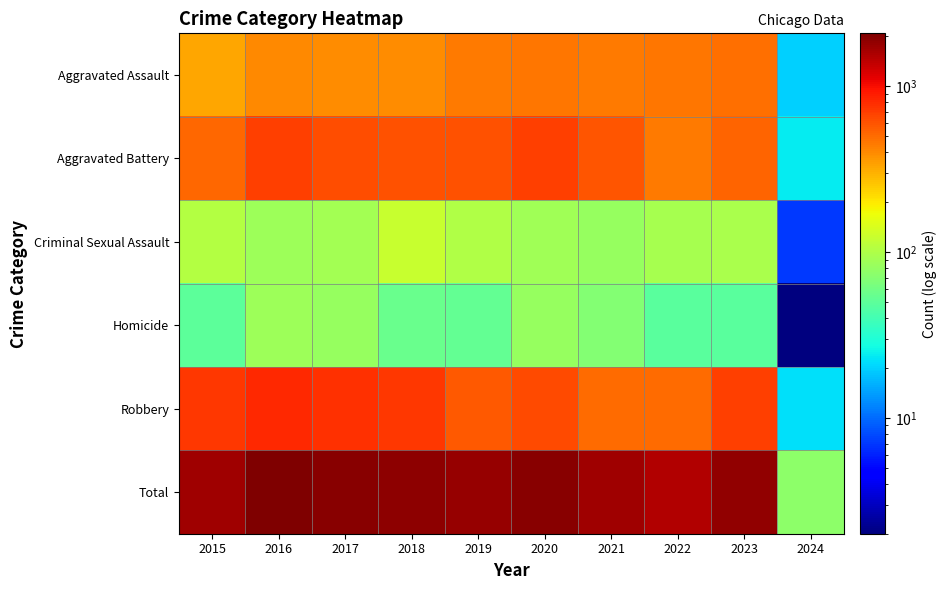

Reading left to right, transcribe all the data shown in this chart.

Aggravated Assault: 2015=323	2016=402	2017=396	2018=392	2019=452	2020=466	2021=452	2022=458	2023=488	2024=20
Aggravated Battery: 2015=515	2016=691	2017=623	2018=600	2019=608	2020=686	2021=587	2022=446	2023=529	2024=24
Criminal Sexual Assault: 2015=105	2016=87	2017=91	2018=123	2019=102	2020=89	2021=81	2022=93	2023=97	2024=7
Homicide: 2015=50	2016=87	2017=82	2018=56	2019=53	2020=81	2021=69	2022=49	2023=48	2024=2
Robbery: 2015=726	2016=819	2017=780	2018=741	2019=577	2020=637	2021=506	2022=496	2023=690	2024=22
Total: 2015=1719	2016=2086	2017=1972	2018=1912	2019=1792	2020=1959	2021=1695	2022=1542	2023=1852	2024=75